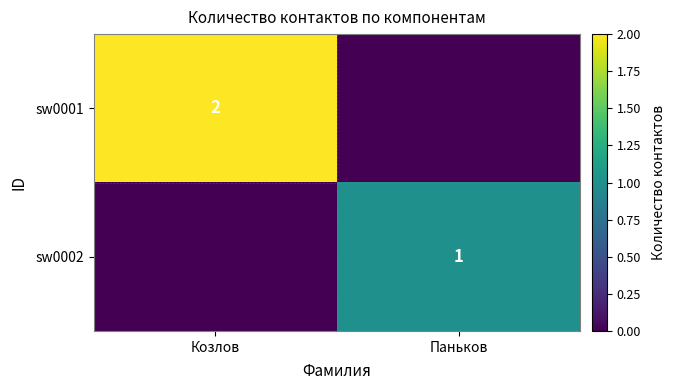

Which category has the lowest value across all series?

Паньков